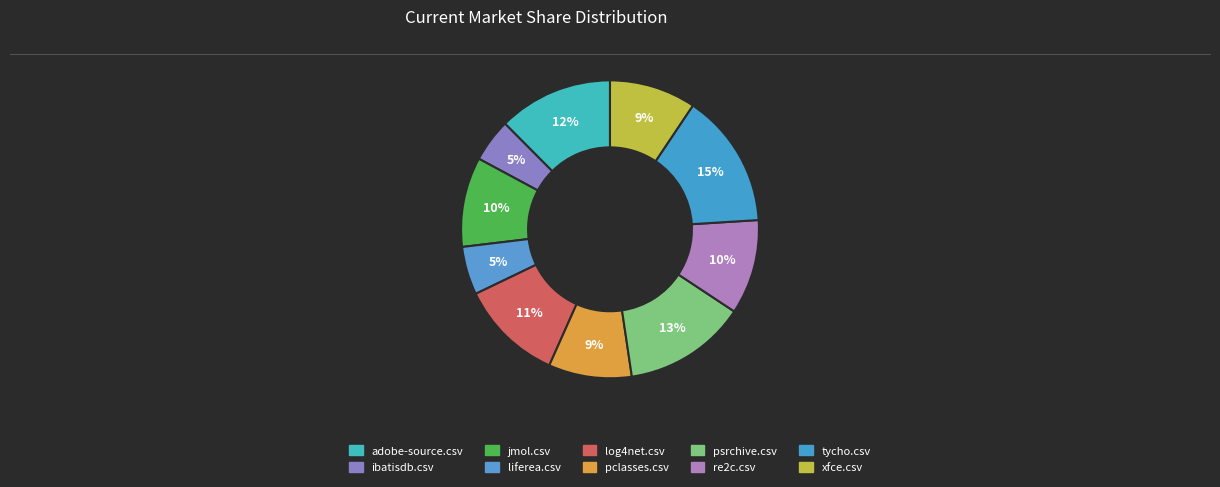

Does any single category account for the majority?

No